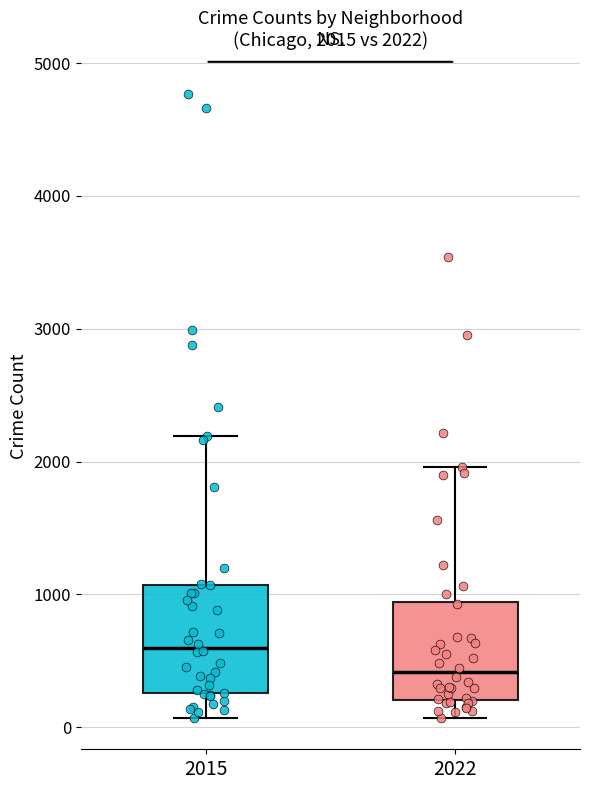

Which box's median line is the lowest?

2022